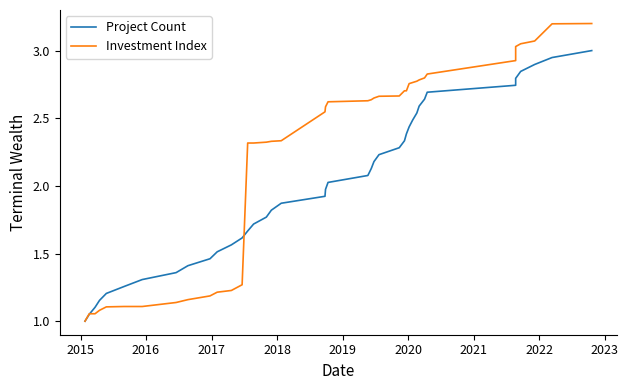

Does the chart have visible grid lines?

No